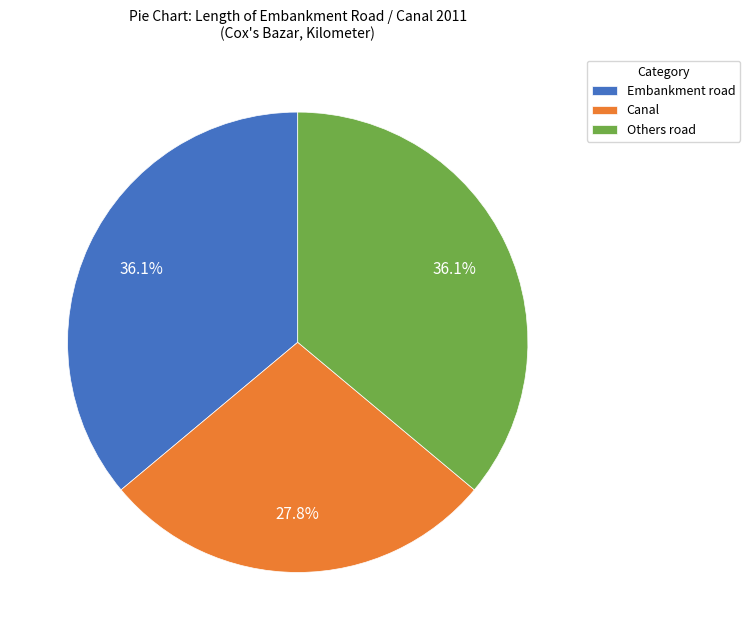

What is the smallest slice in the pie chart?

Canal